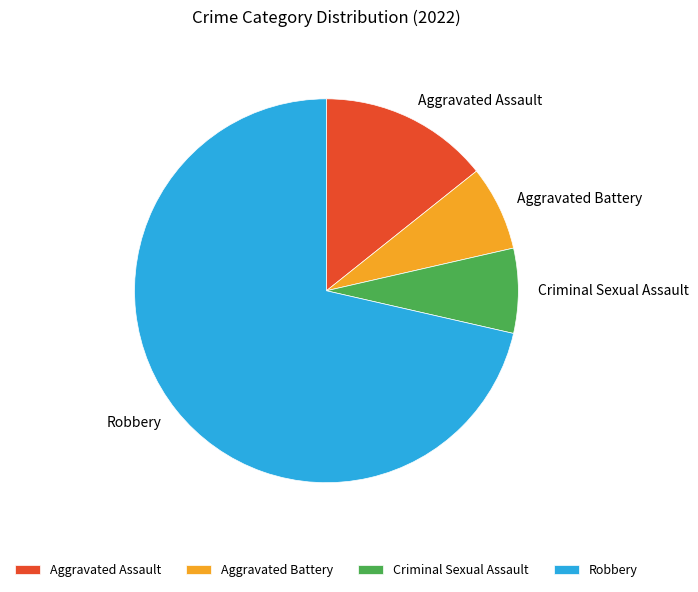

The Criminal Sexual Assault slice represents 17% of the pie. True or false?

False